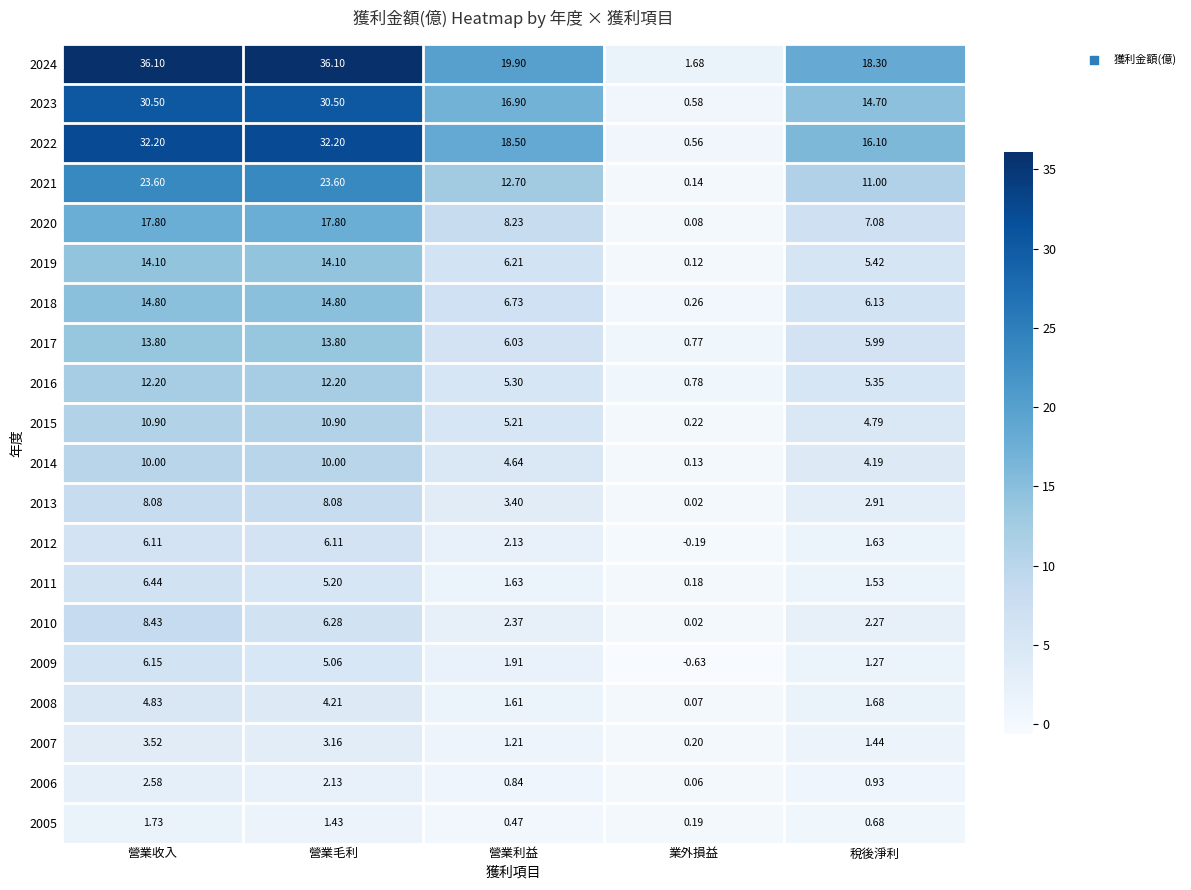

At which label is 2020 closest to 8?

營業利益